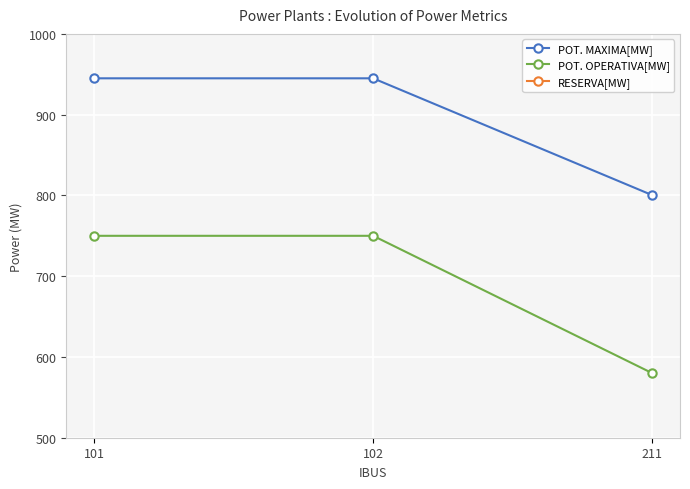

Reading left to right, transcribe all the data shown in this chart.

POT. MAXIMA[MW]: 945.0	945.0	800.4
POT. OPERATIVA[MW]: 750.0	750.0	580.0
RESERVA[MW]: 195.0	195.0	220.4